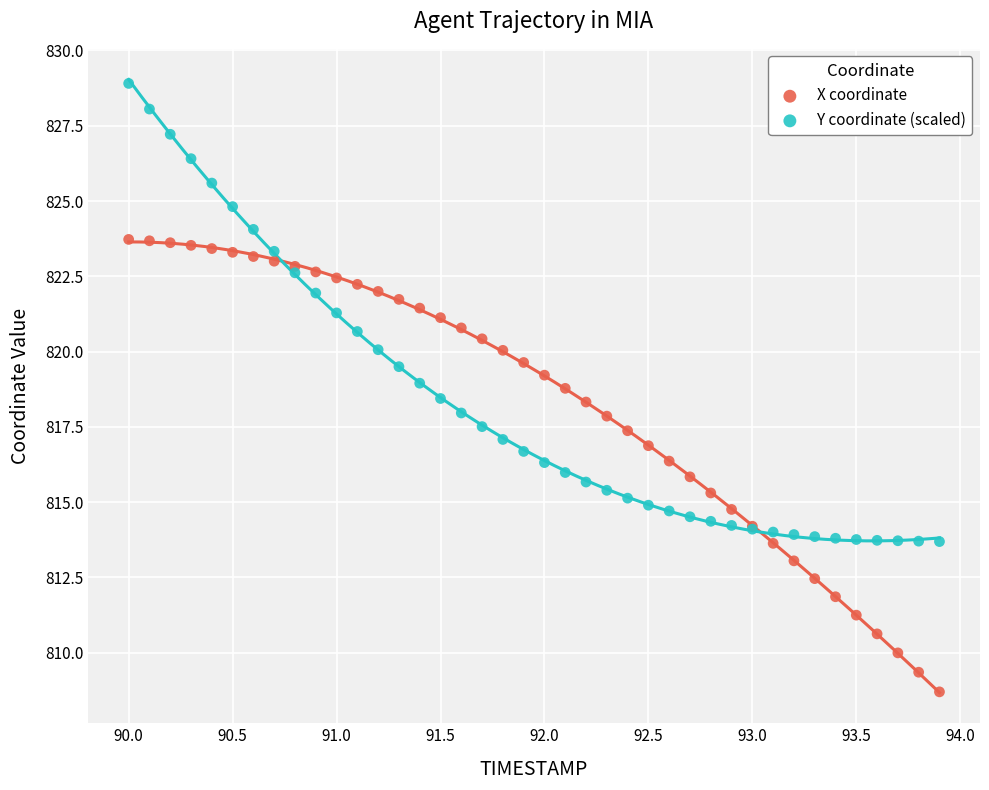

Which series has the widest spread of Y values?

Y coordinate (scaled)